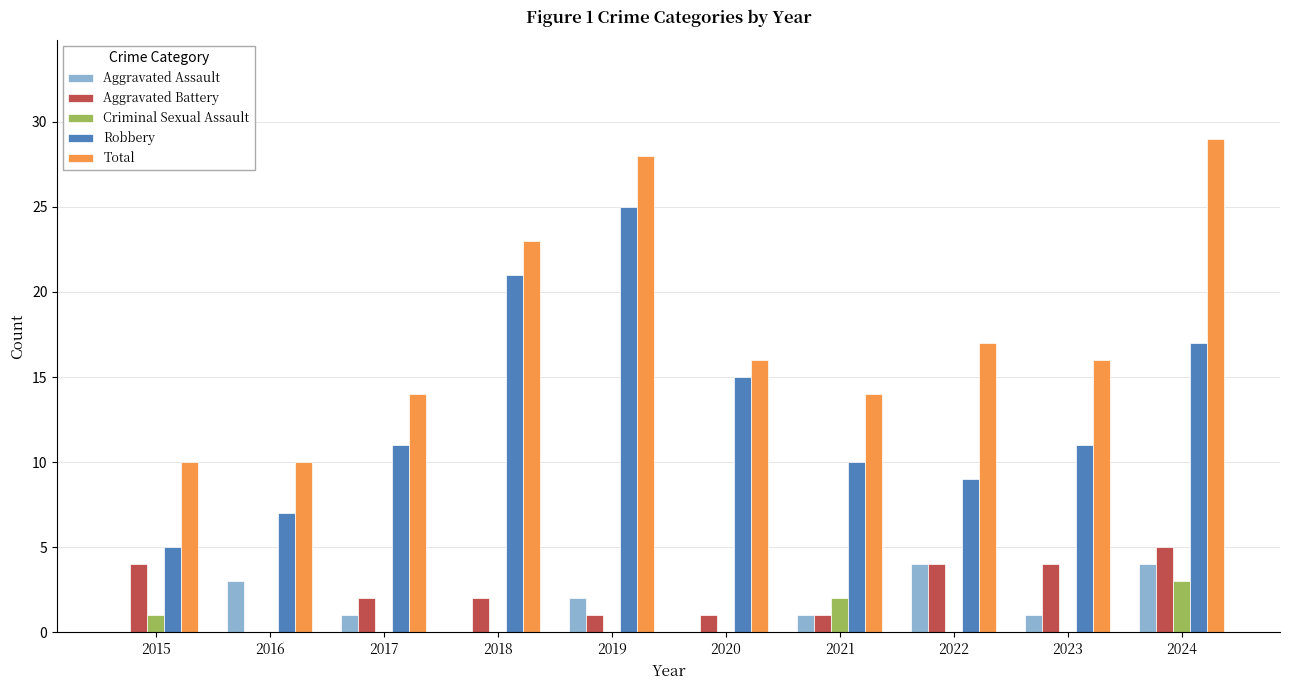

Count the number of data series in this chart.

5